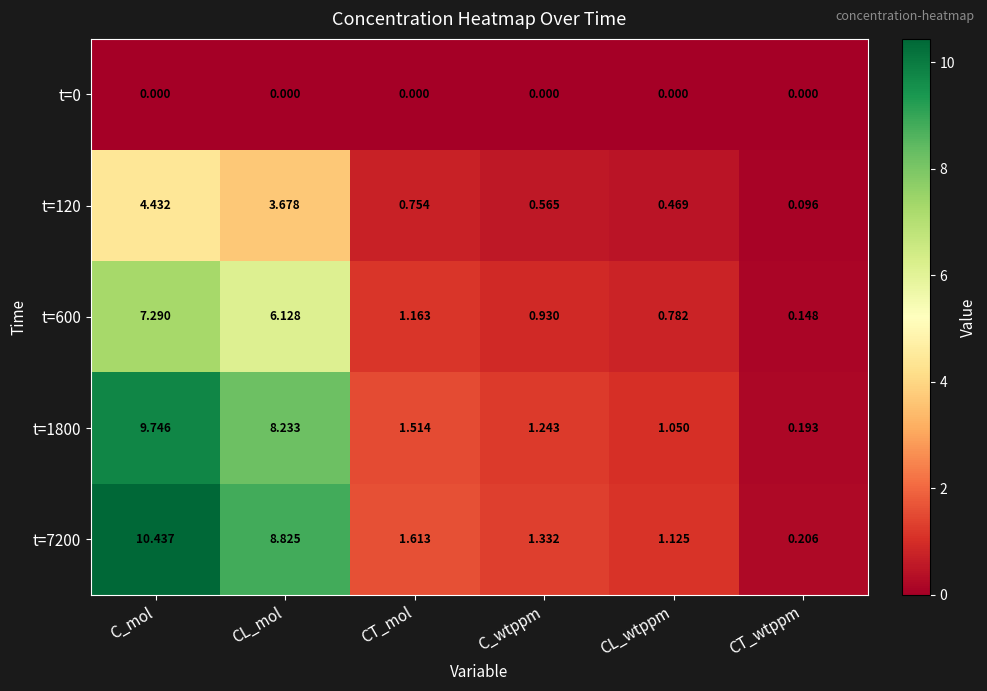

Is the value of t=1800 at C_mol greater than the value of t=7200 at CT_wtppm?

Yes